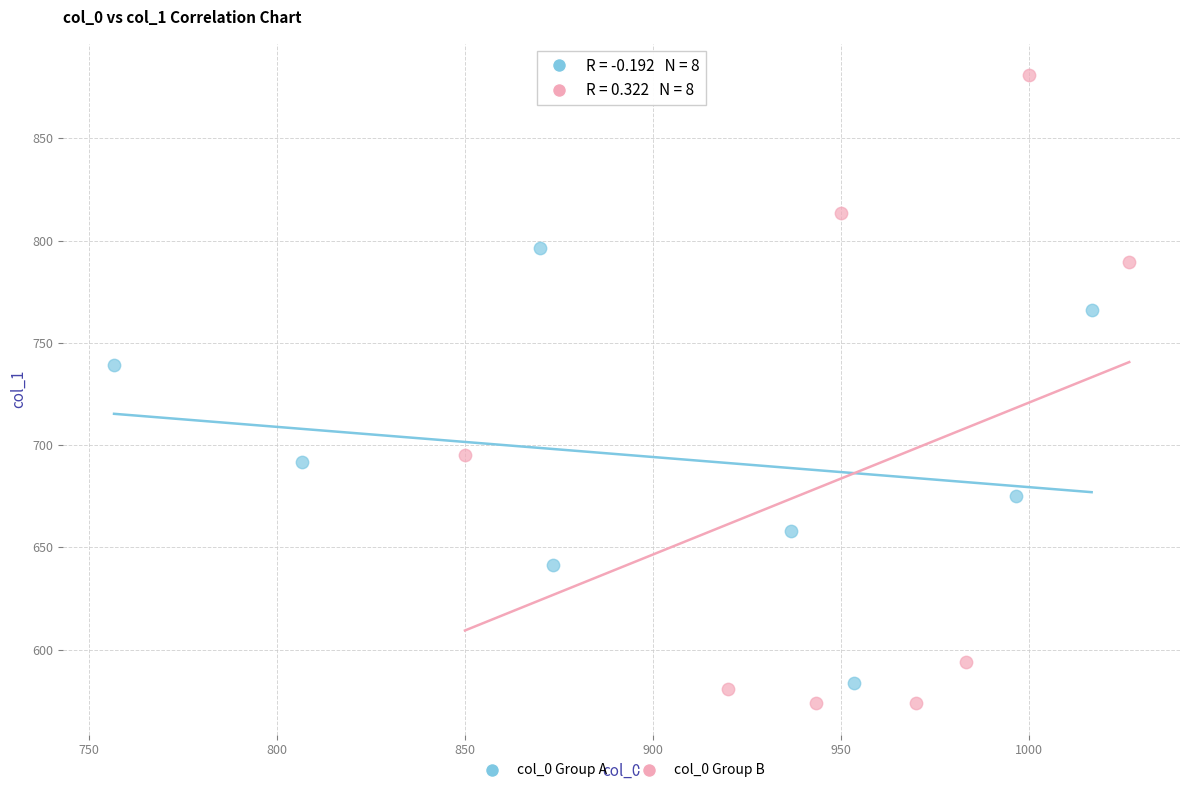

Which series has the largest Y range (max minus min)?

col_0 Group B